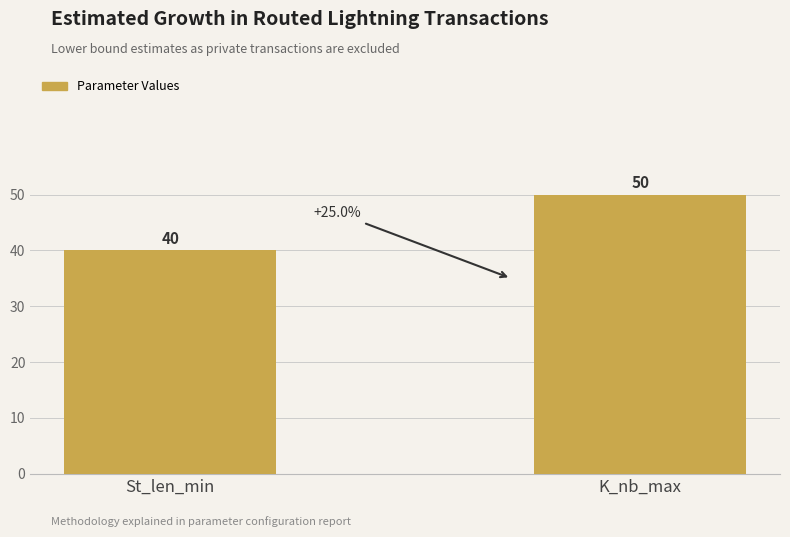

How many series are shown in this chart?

1